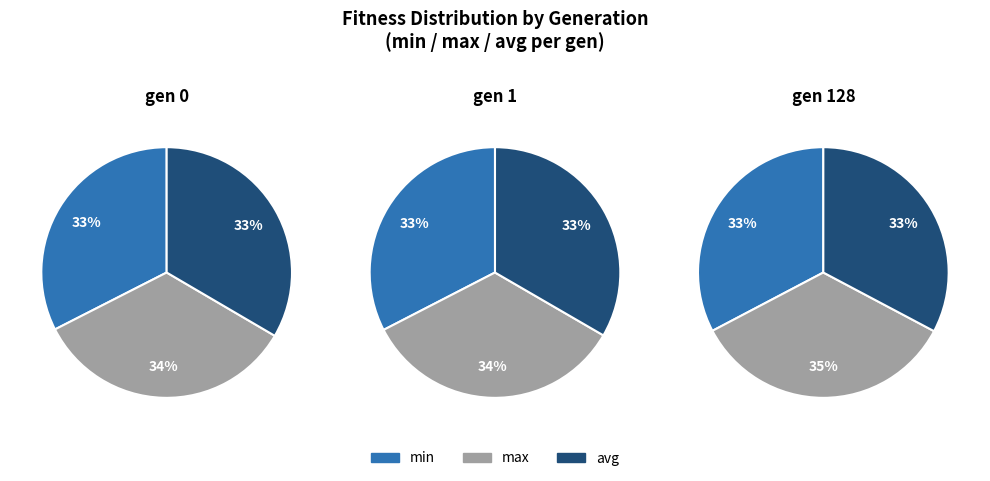

Rank the categories by min value from highest to lowest.

gen 0, gen 1, gen 128